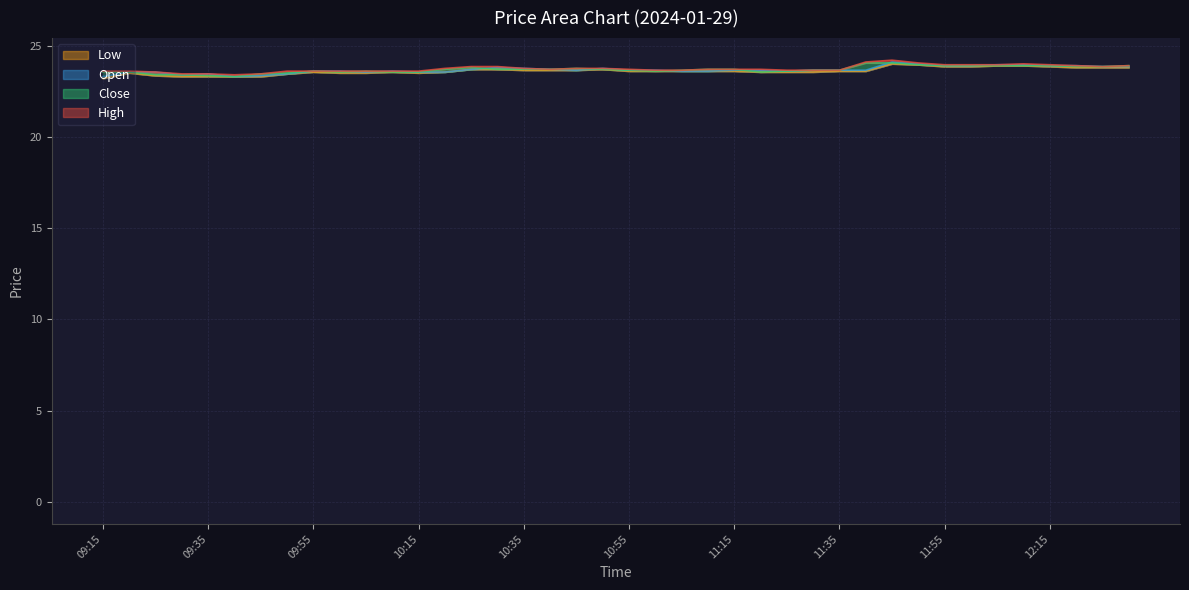

What is the average value of the Close series?

23.7